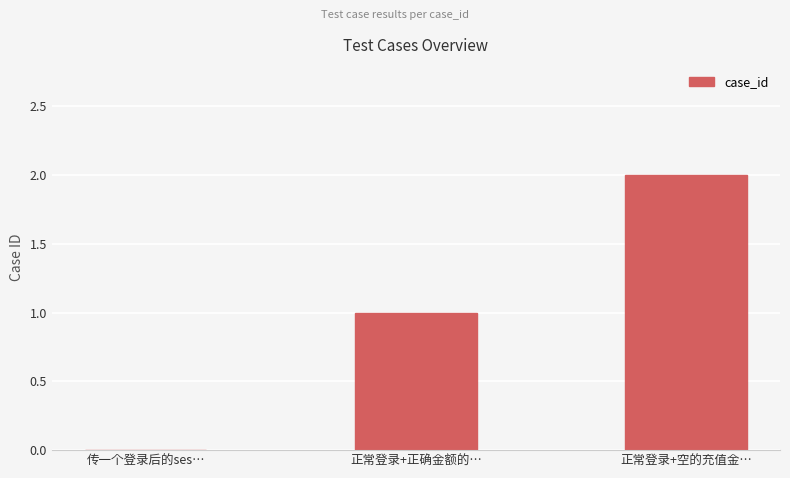

What is the maximum value shown in the chart?

2